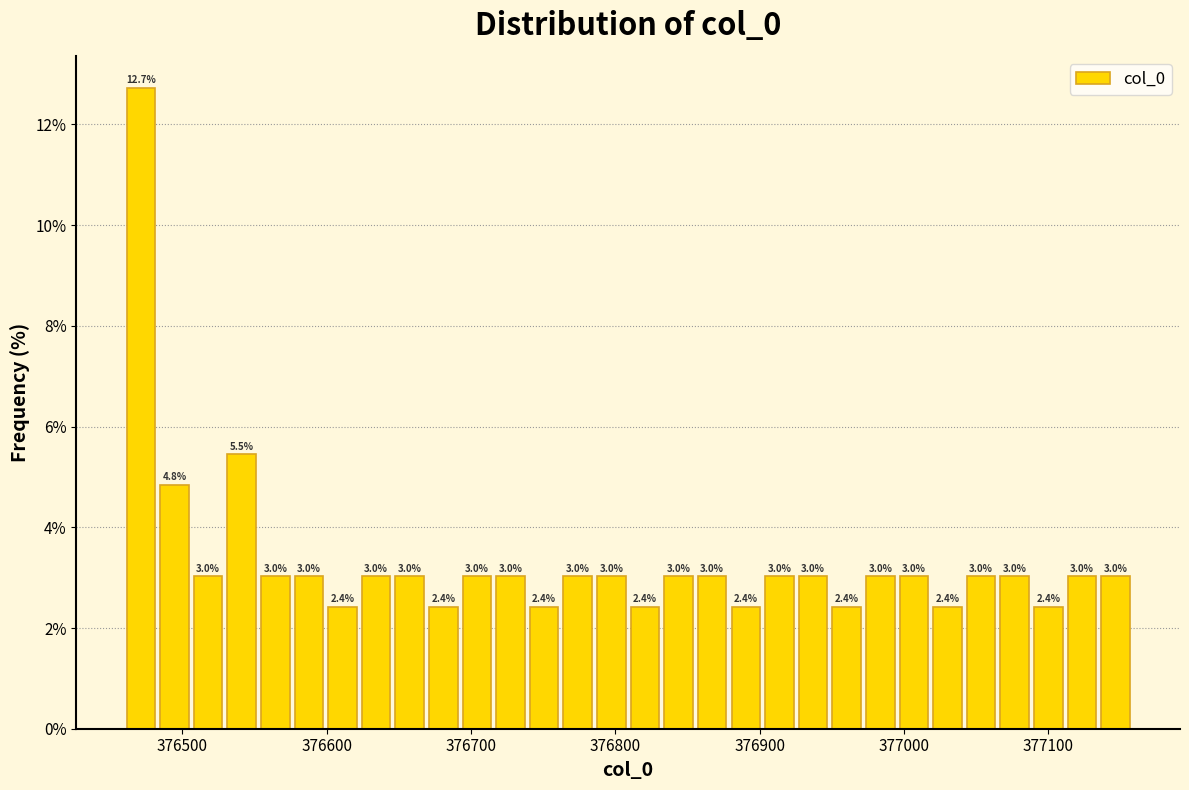

Read against the x-axis, roughly where is the centre of the tallest bar?

376470